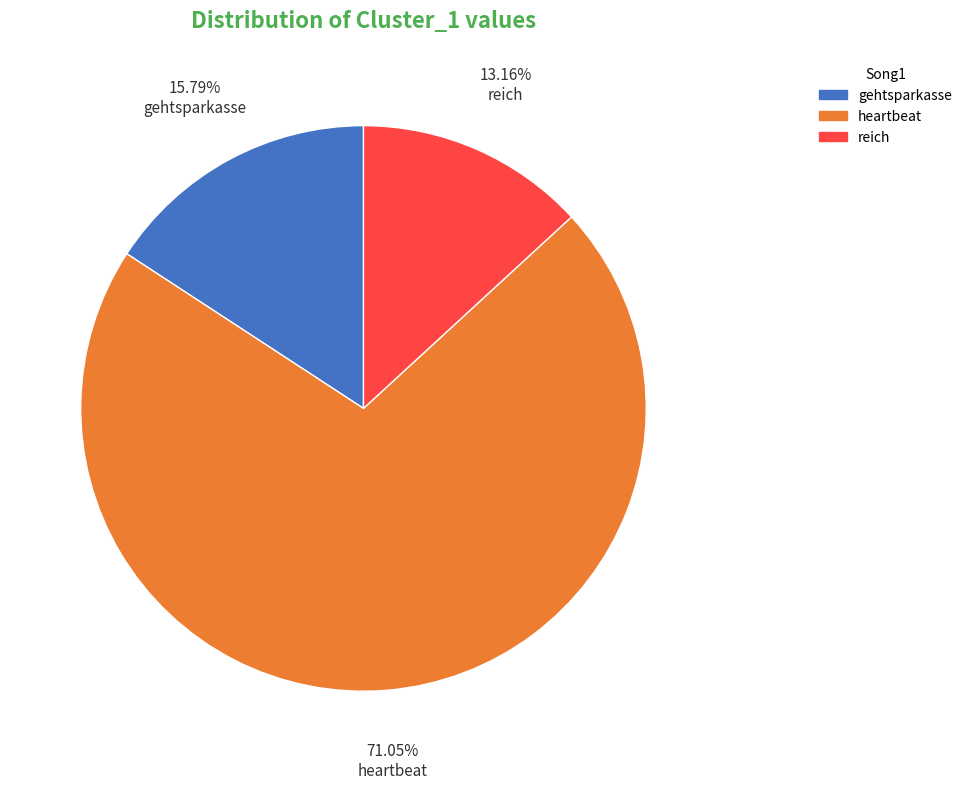

To the nearest percent, what is the average slice percentage?

33%